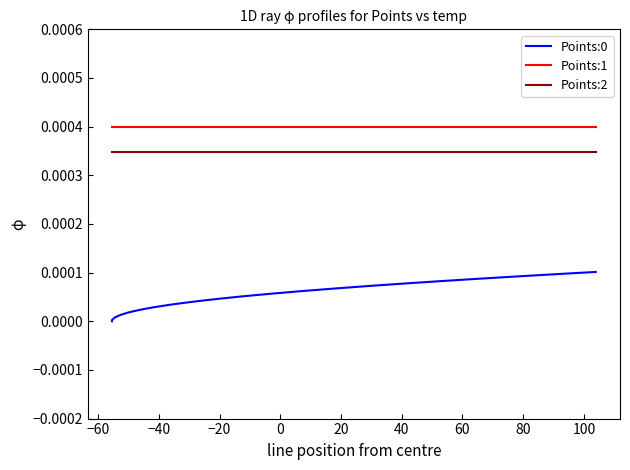

Which series has the largest total across all categories?

Points:1